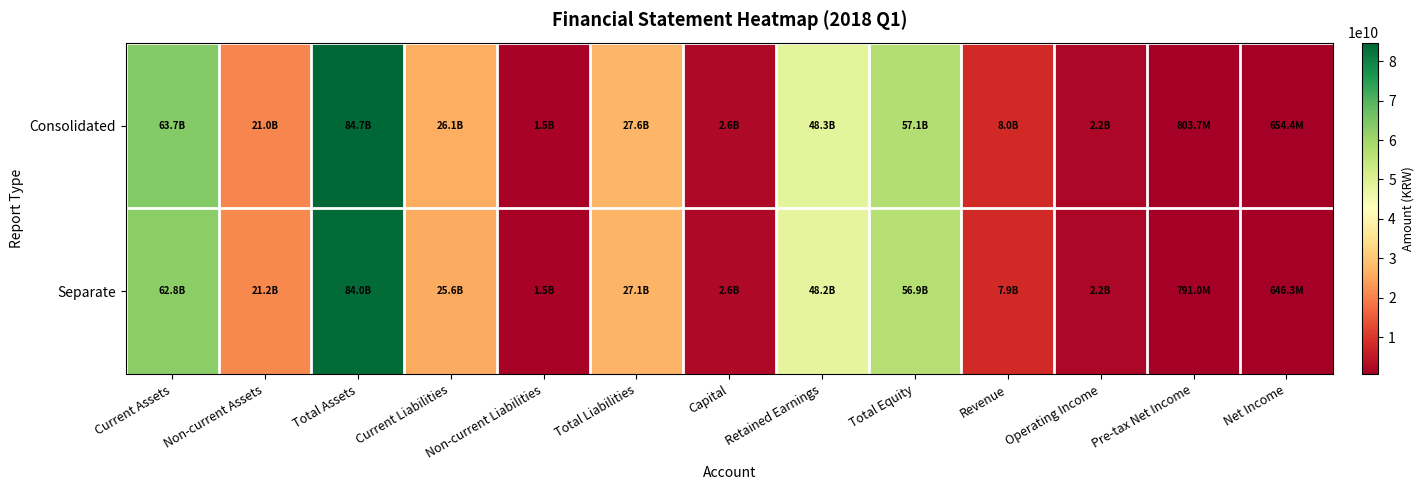

What is the spread (max minus min) of values at Net Income?

8041226